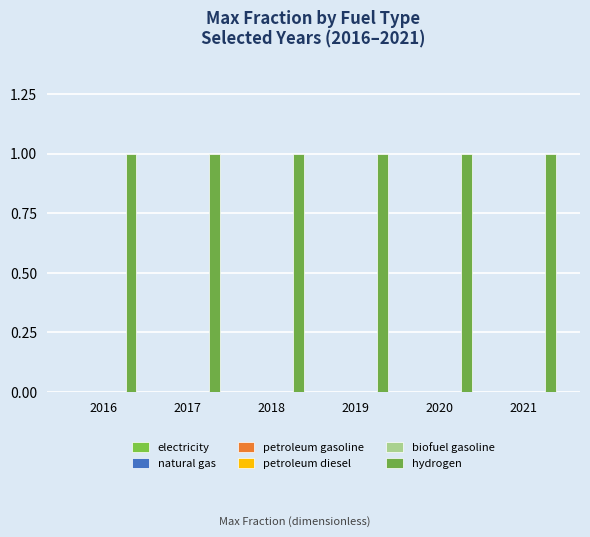

Is it true that electricity equals 0 at 2019?

True